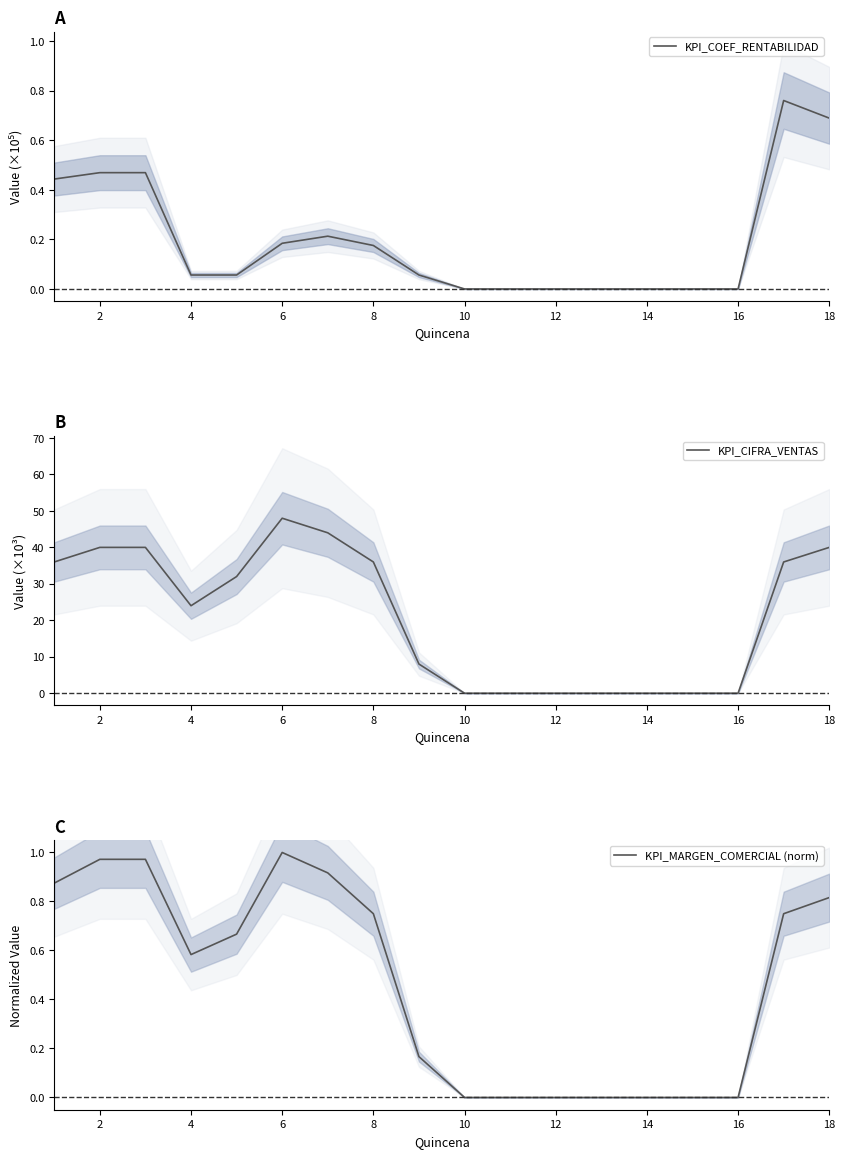

What is the value of the KPI_COEF_RENTABILIDAD point at the 9th from the left?

0.1